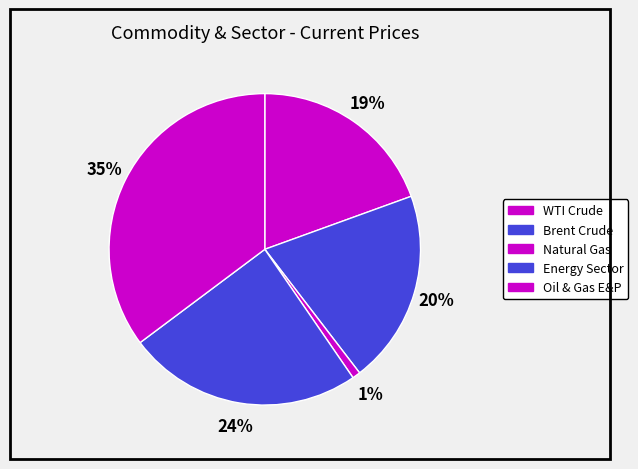

To the nearest percent, what is the combined percentage of Brent Crude and Energy Sector?

44%